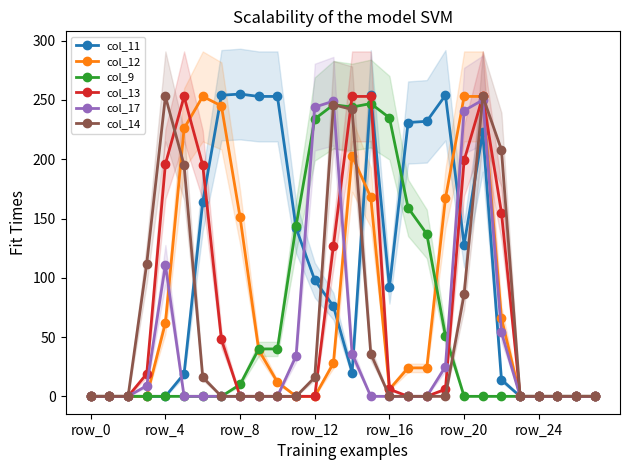

What is the maximum value for col_17?

250